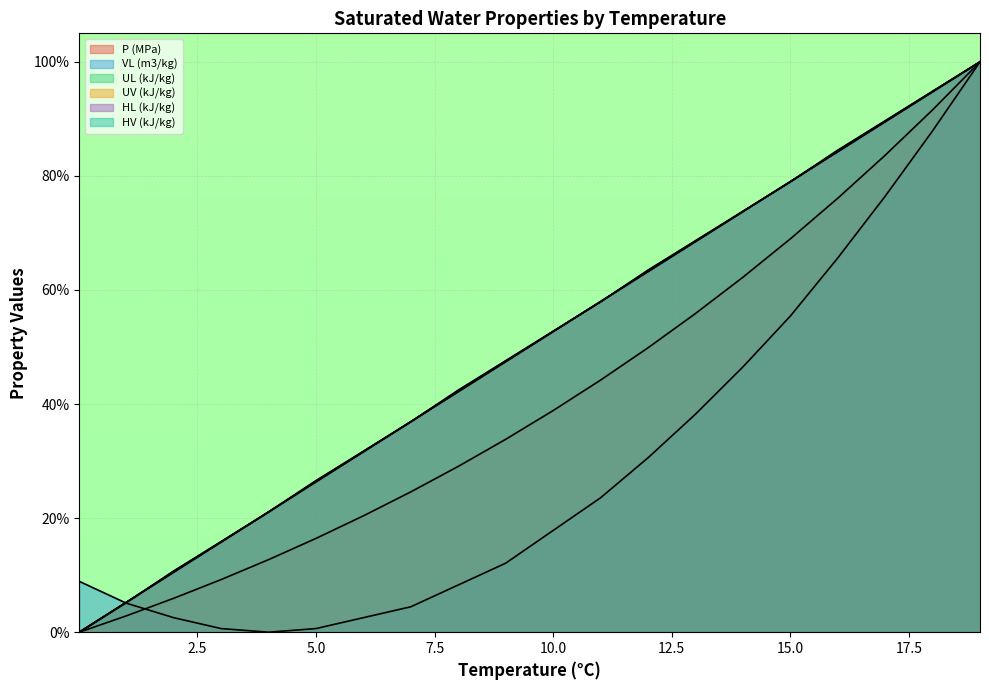

How many interior local valleys does the VL (m3/kg) series have?

1